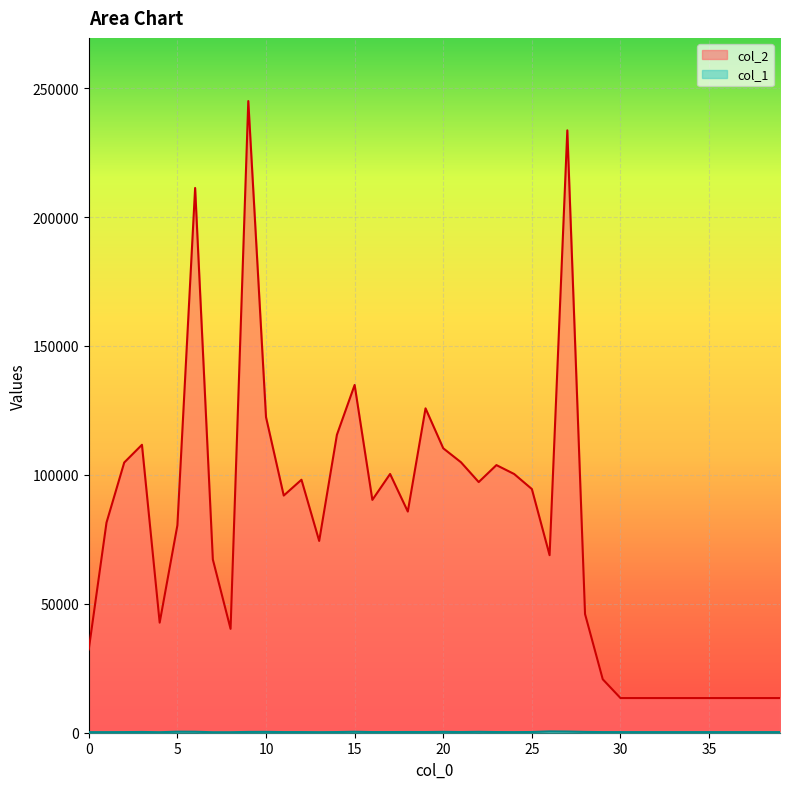

Is the value of col_2 at 39 greater than the value of col_1 at 38?

Yes